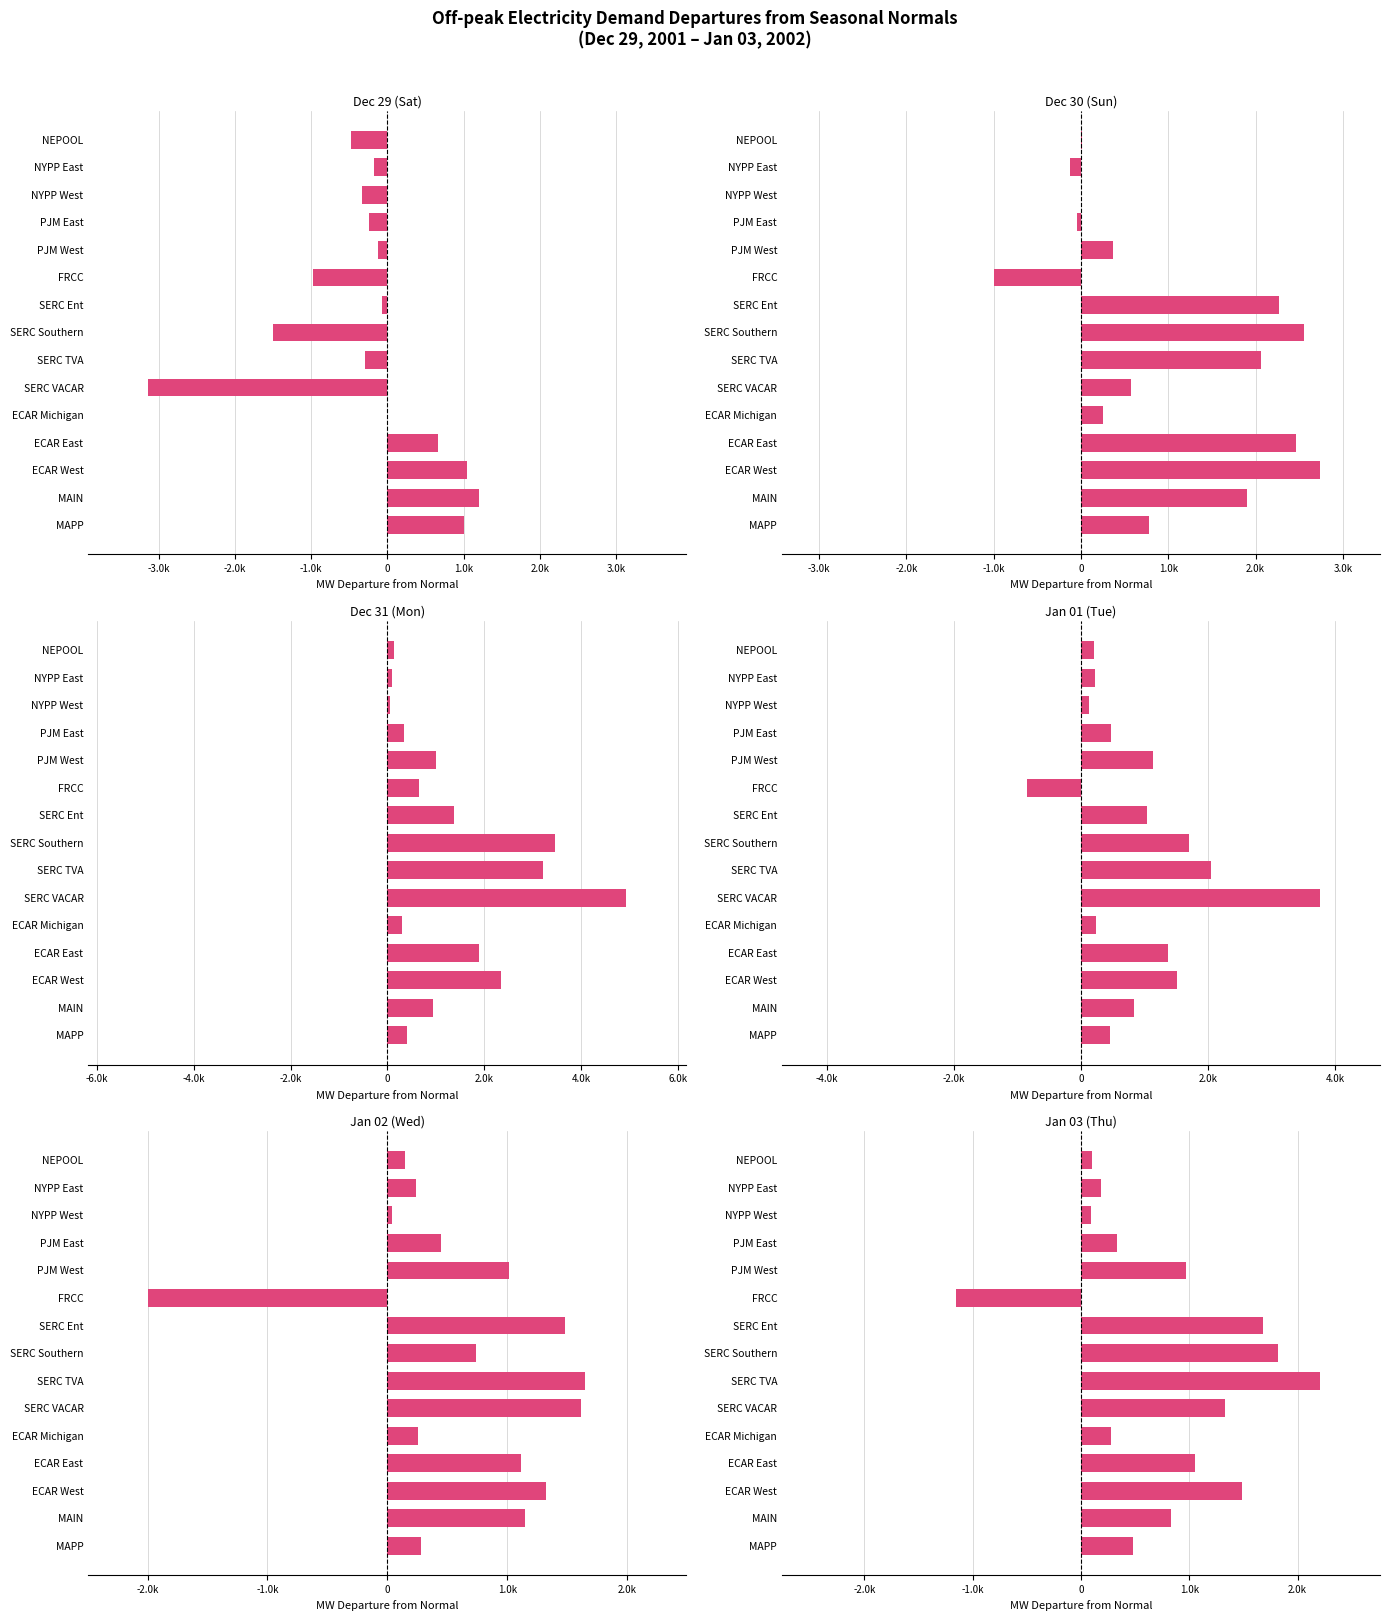

What is the difference between the highest and lowest values at MAIN?

1069.6